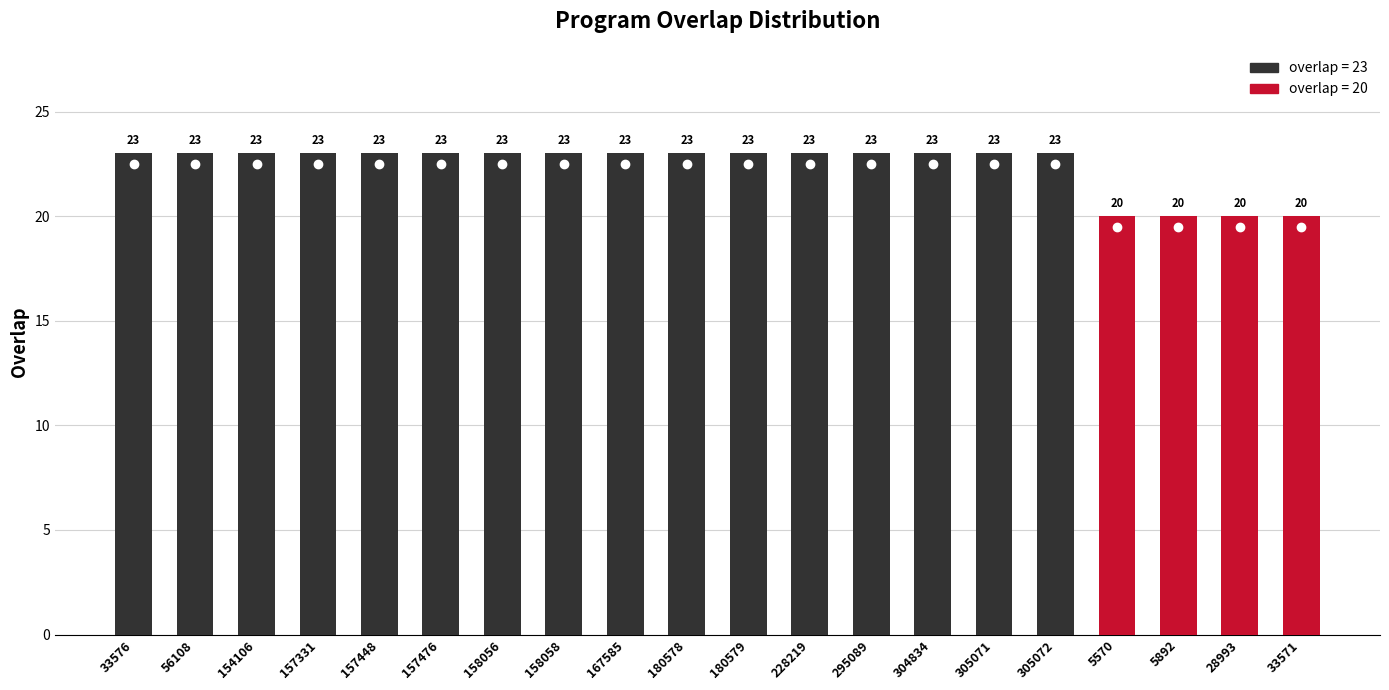

What is the maximum value shown in the chart?

23